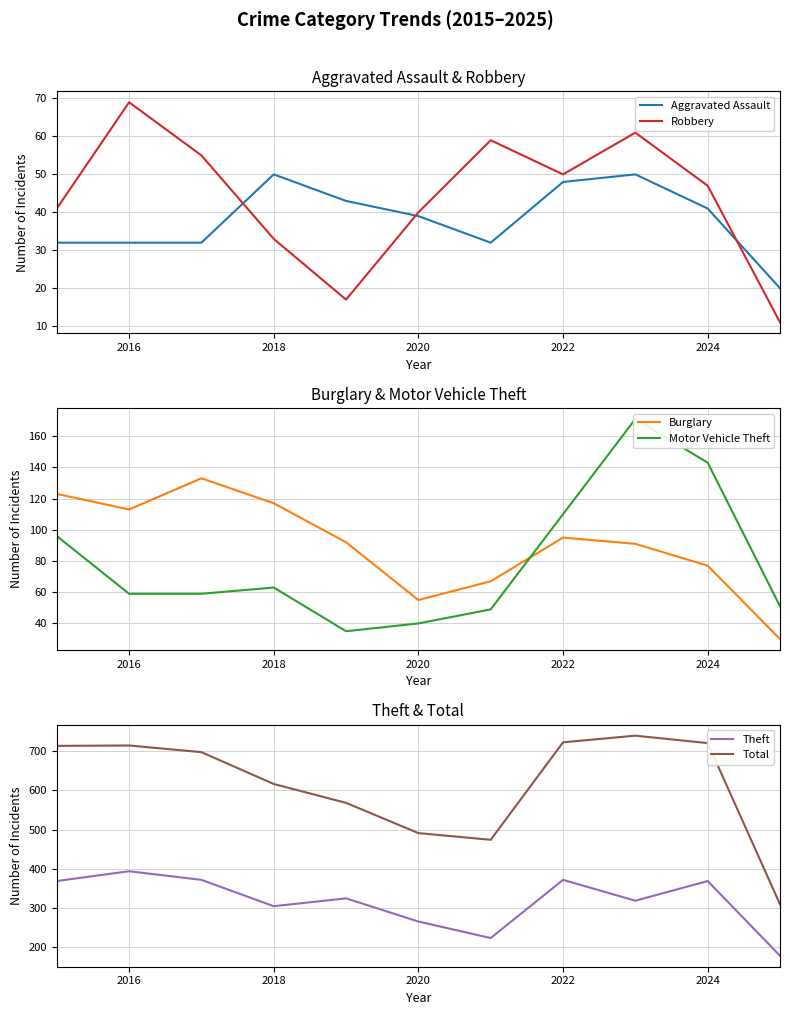

Which series ends up on top after the final intersection of Aggravated Assault and Robbery?

Aggravated Assault